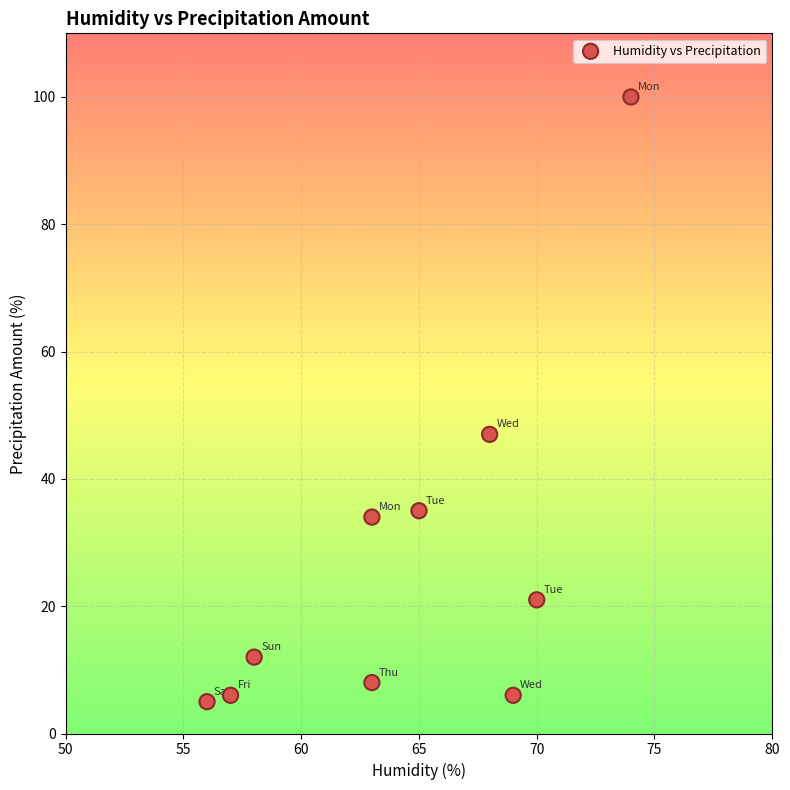

What is the average X value?

64